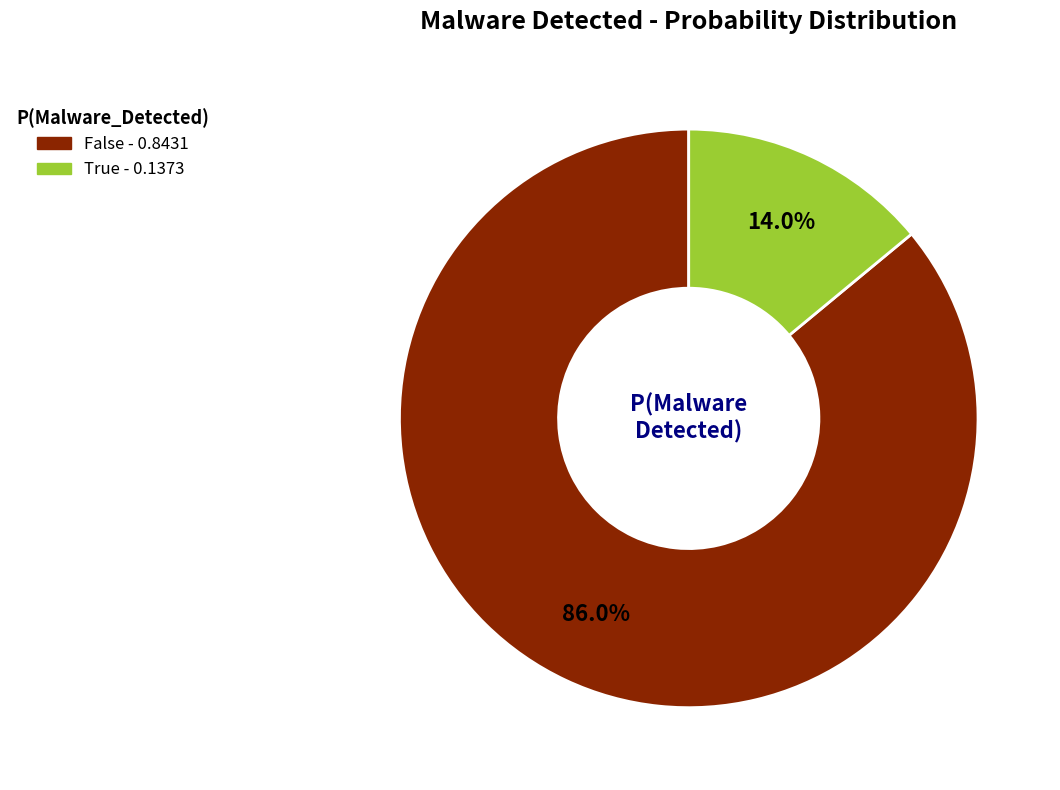

Is the sum of False and True greater than half?

Yes